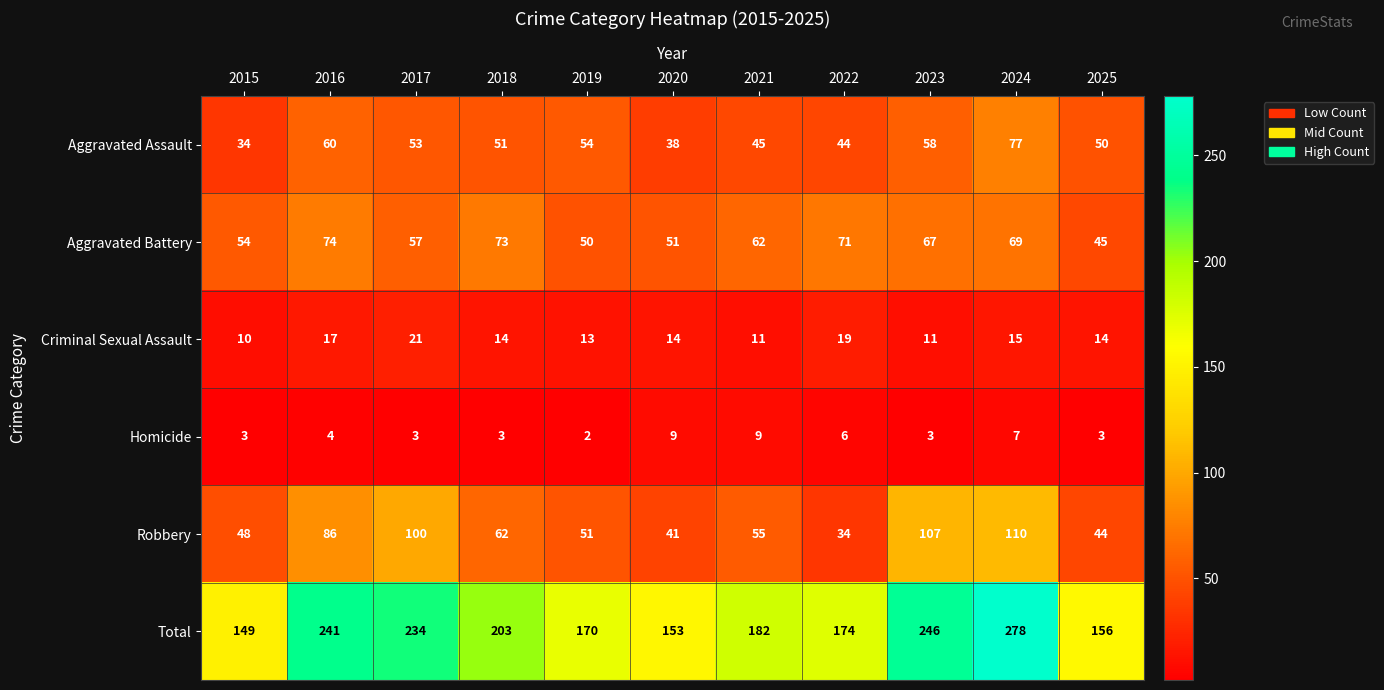

Which series has the widest spread of values?

Total